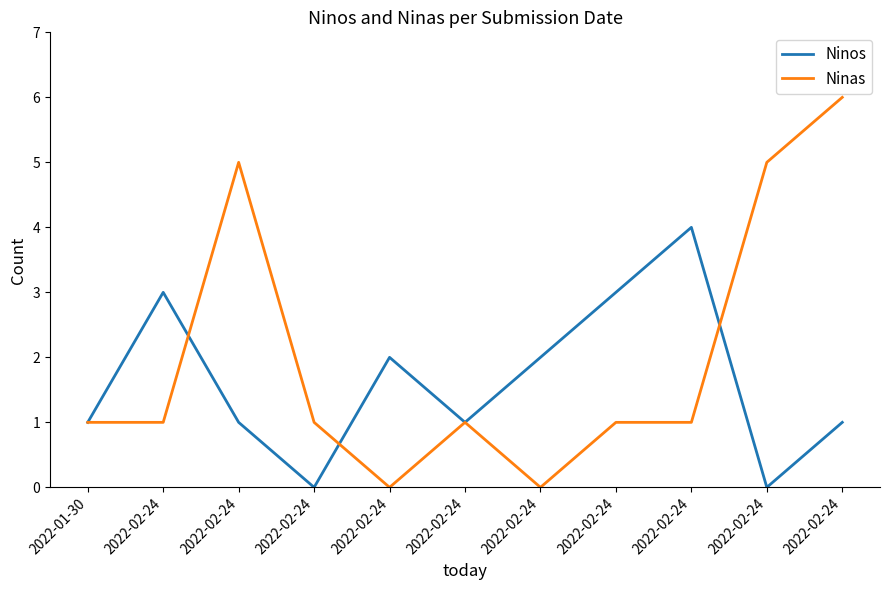

What are all the series names shown in the legend?

Ninos, Ninas